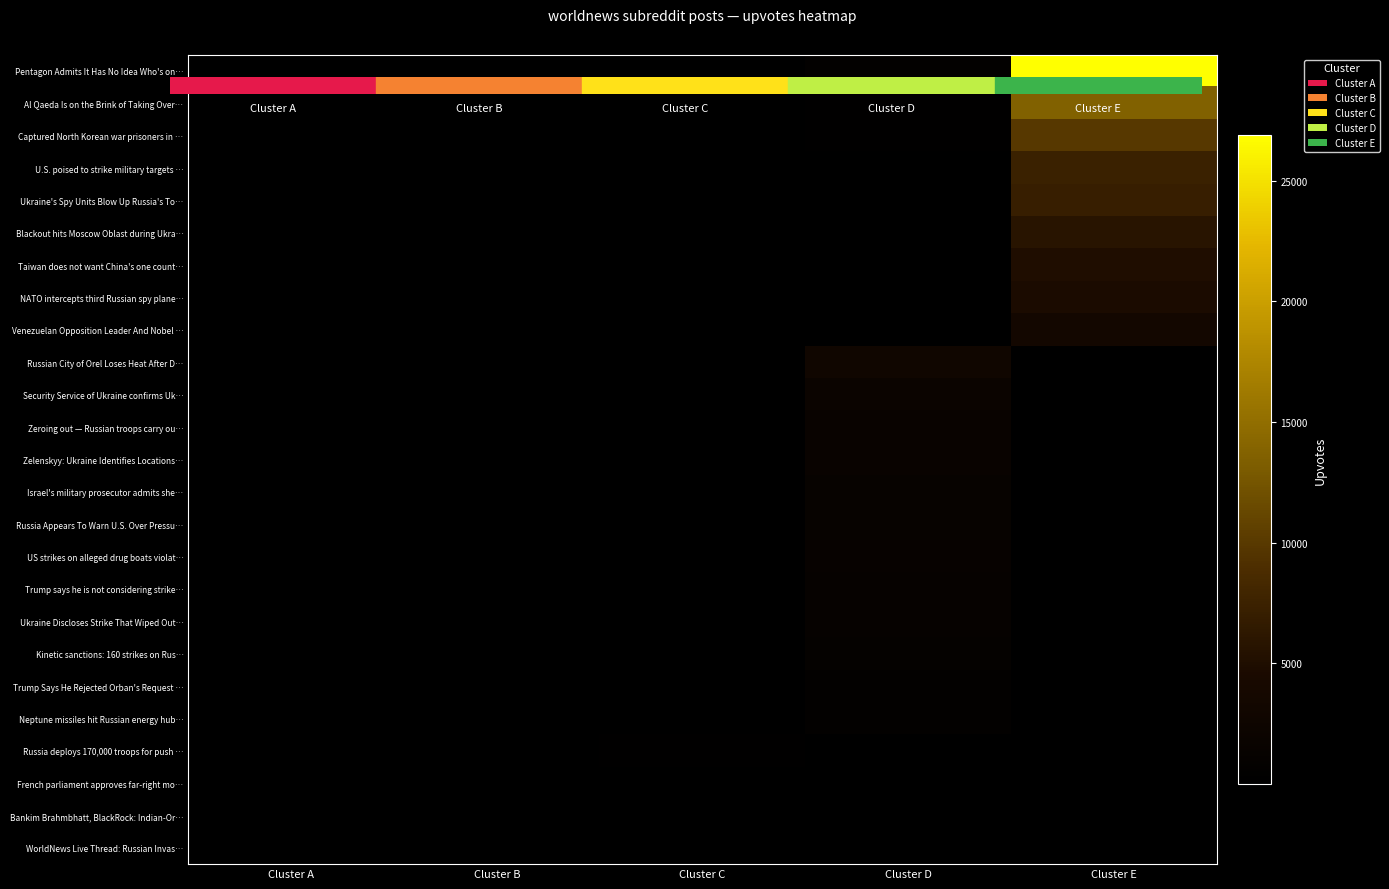

Is it true that Israel's military prosecutor admits she… equals 0.2 at Cluster A?

False